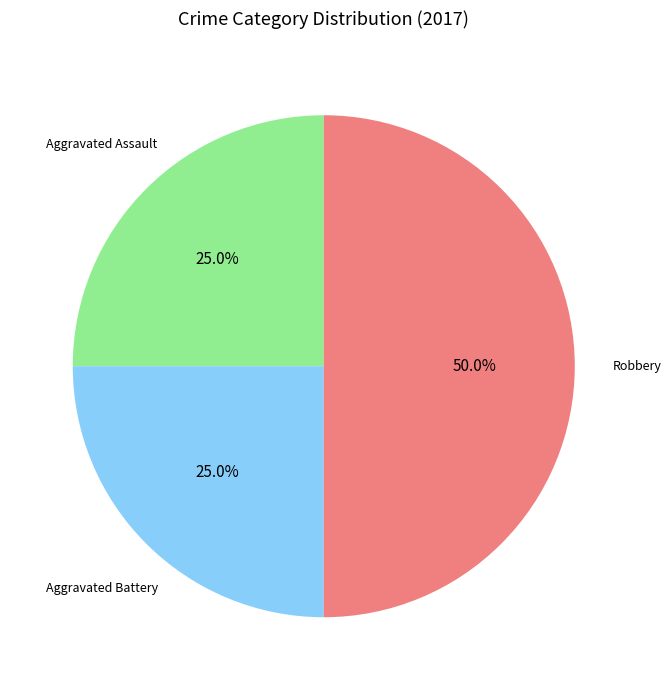

Does any single category account for the majority?

No